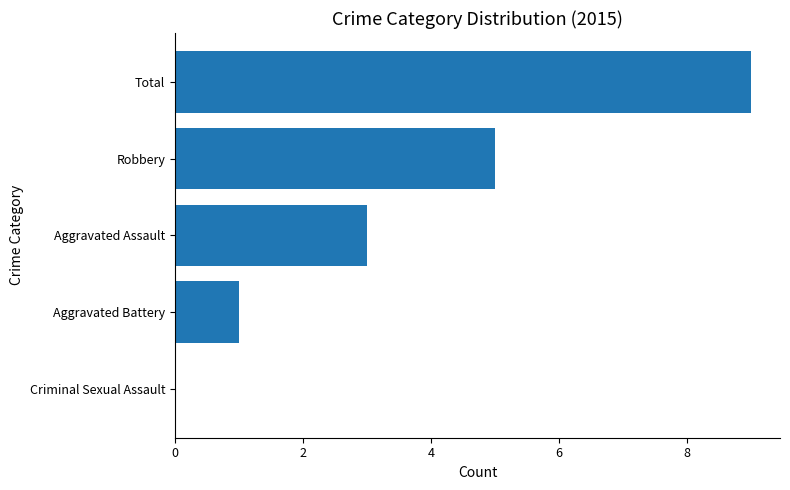

Reading top to bottom, what are all the values shown in this chart?

Total=9	Robbery=5	Aggravated Assault=3	Aggravated Battery=1	Criminal Sexual Assault=0